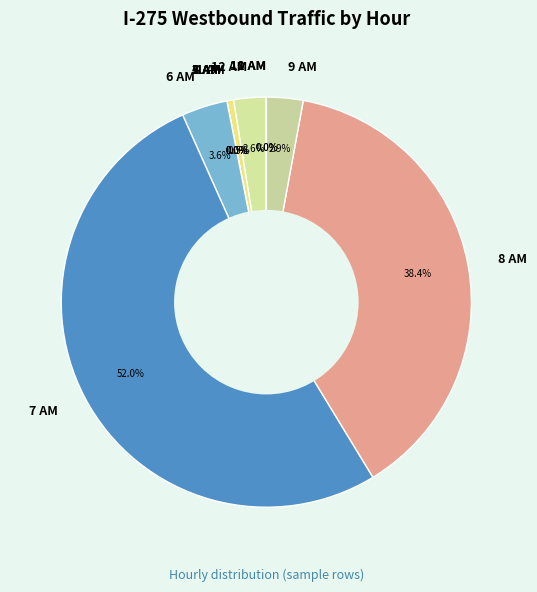

The 6 AM slice represents 1% of the pie. True or false?

False